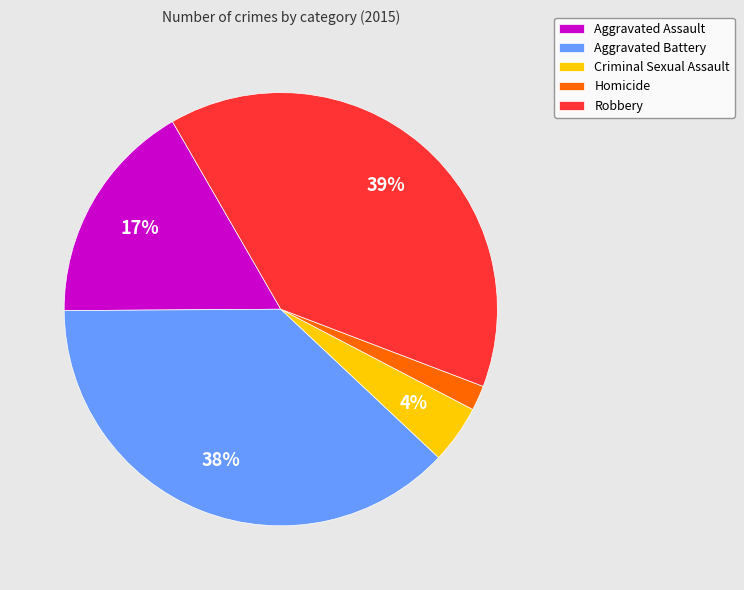

True or false: Aggravated Battery accounts for 49% of the total.

False